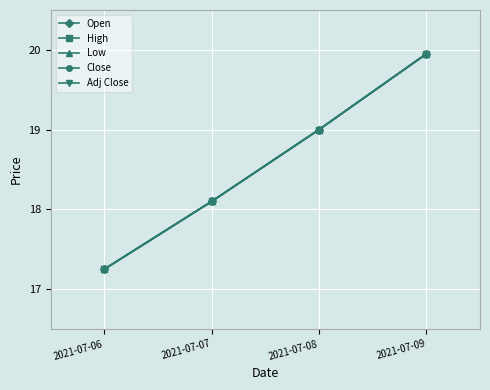

Reading left to right, extract all data points from this chart.

Open: 2021-07-06=17.2	2021-07-07=18.1	2021-07-08=19.0	2021-07-09=19.9
High: 2021-07-06=17.2	2021-07-07=18.1	2021-07-08=19.0	2021-07-09=19.9
Low: 2021-07-06=17.2	2021-07-07=18.1	2021-07-08=19.0	2021-07-09=19.9
Close: 2021-07-06=17.2	2021-07-07=18.1	2021-07-08=19.0	2021-07-09=19.9
Adj Close: 2021-07-06=17.2	2021-07-07=18.1	2021-07-08=19.0	2021-07-09=19.9